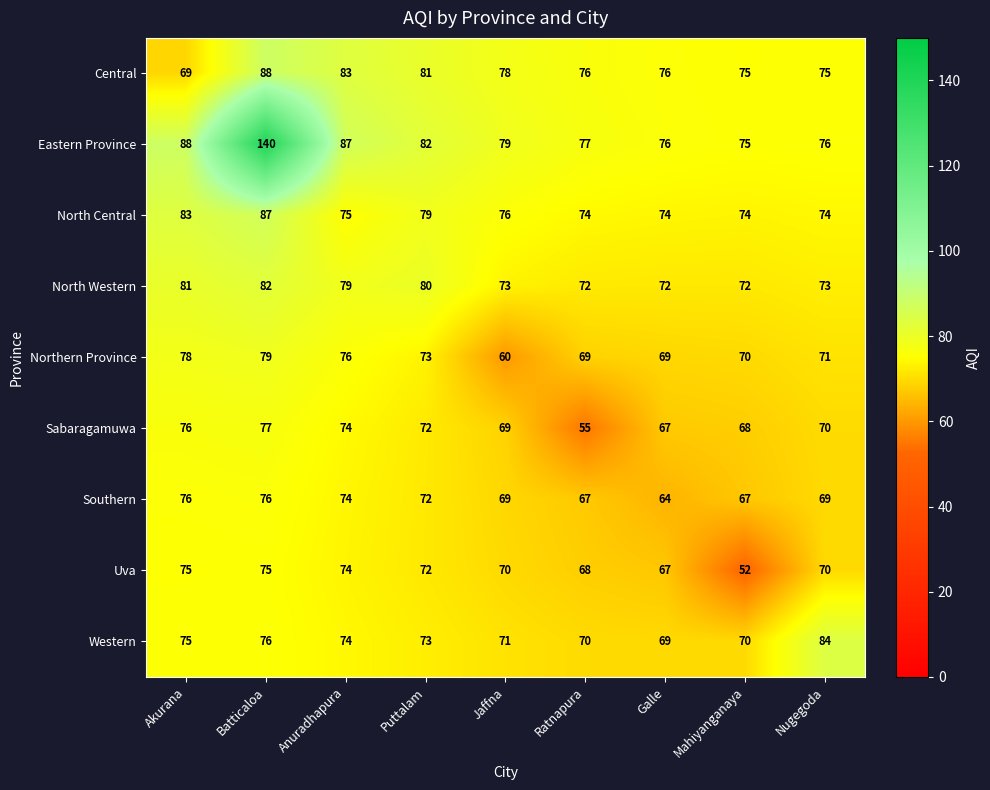

Rank the series by their maximum value, from highest to lowest.

Eastern Province, Central, North Central, Western, North Western, Northern Province, Sabaragamuwa, Southern, Uva